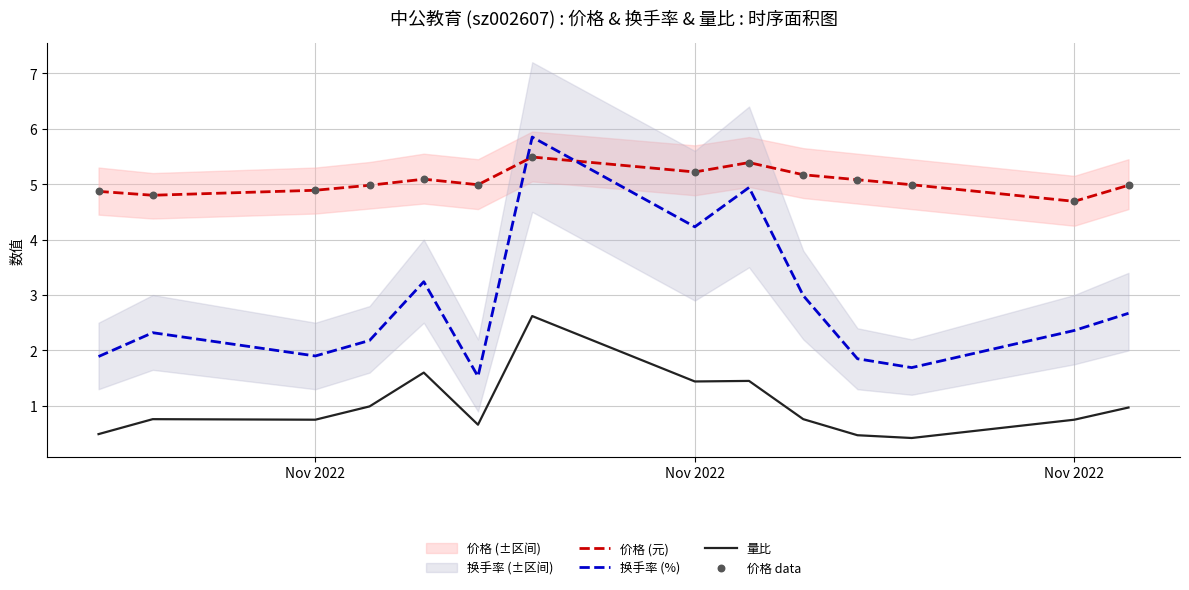

Which series reaches the minimum Y coordinate?

量比